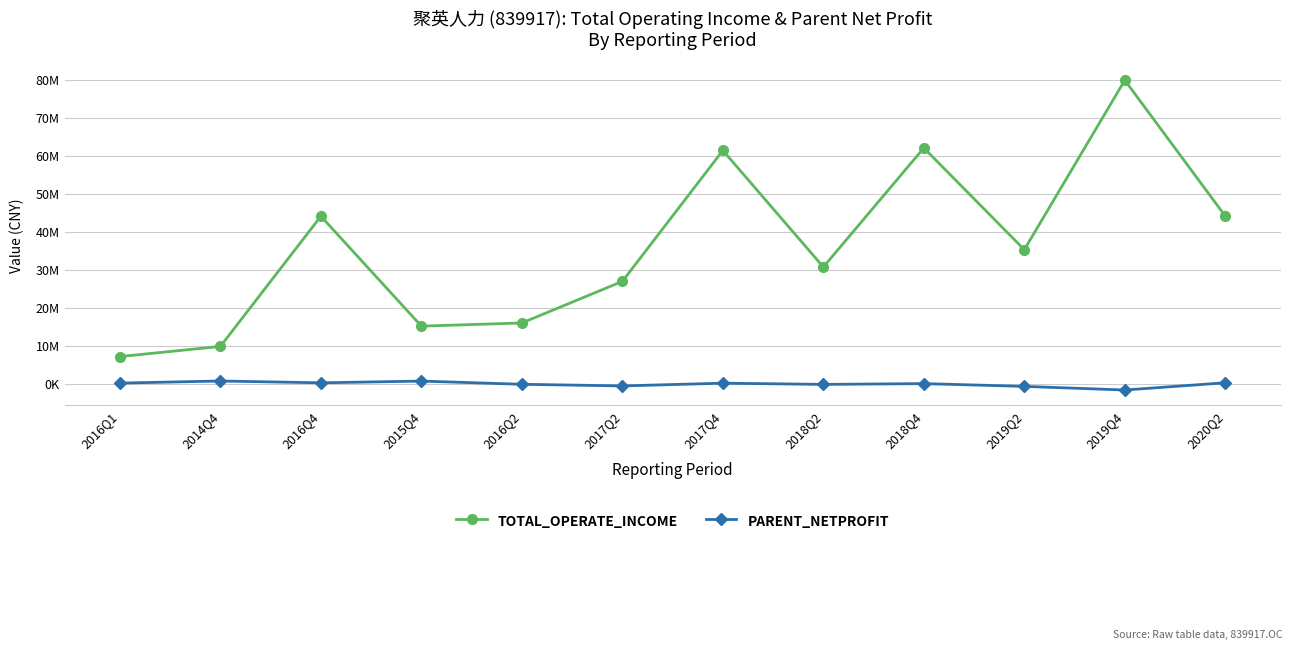

At which label does PARENT_NETPROFIT first exceed 146906?

2016Q1